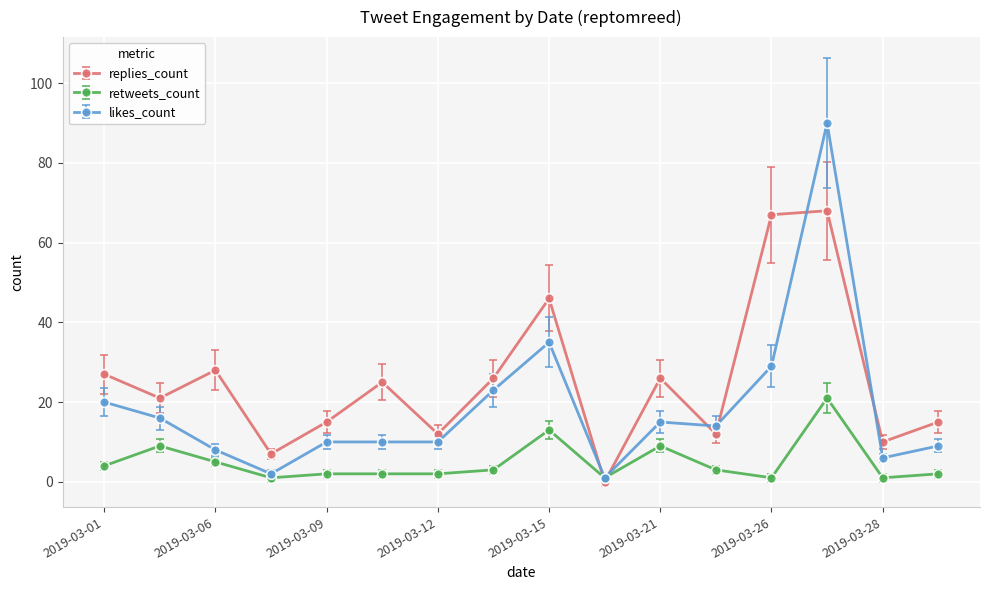

How many data points does each series have?

16